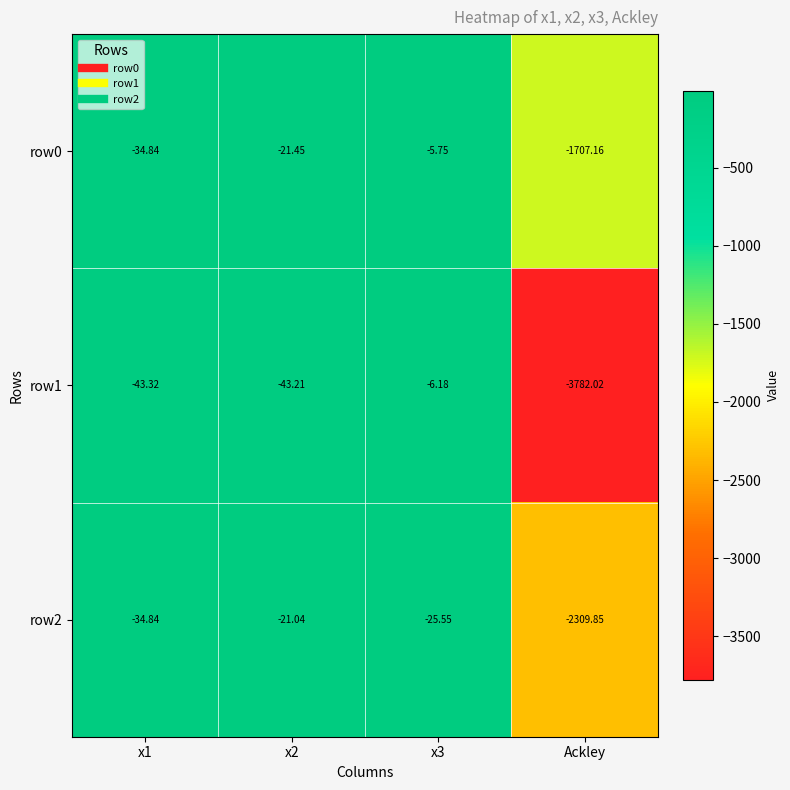

Which label corresponds to the smallest value in the chart?

Ackley